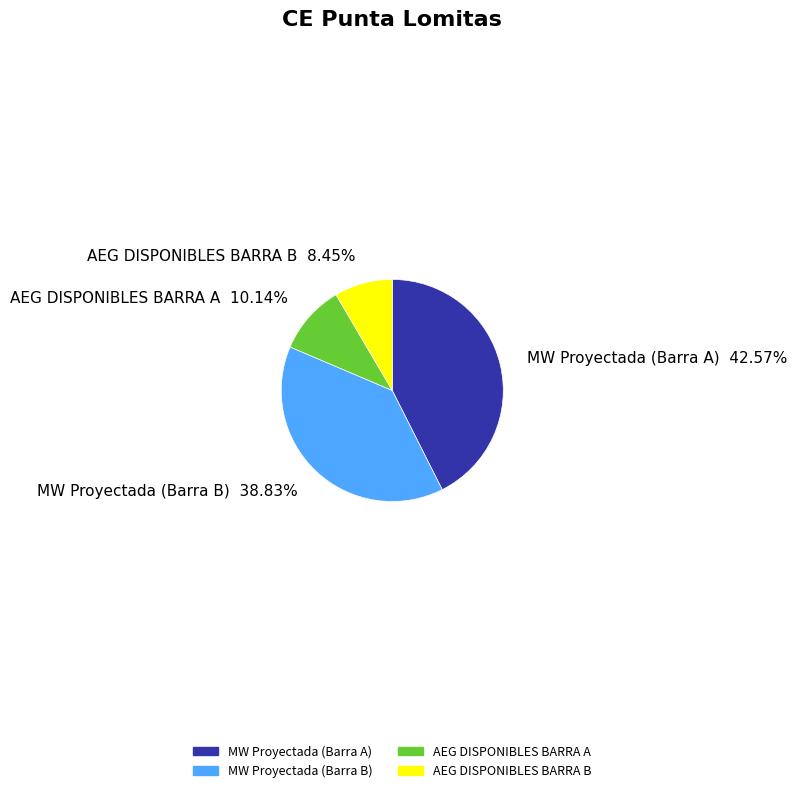

What percentage is the MW Proyectada (Barra A) slice, to the nearest percent?

43%